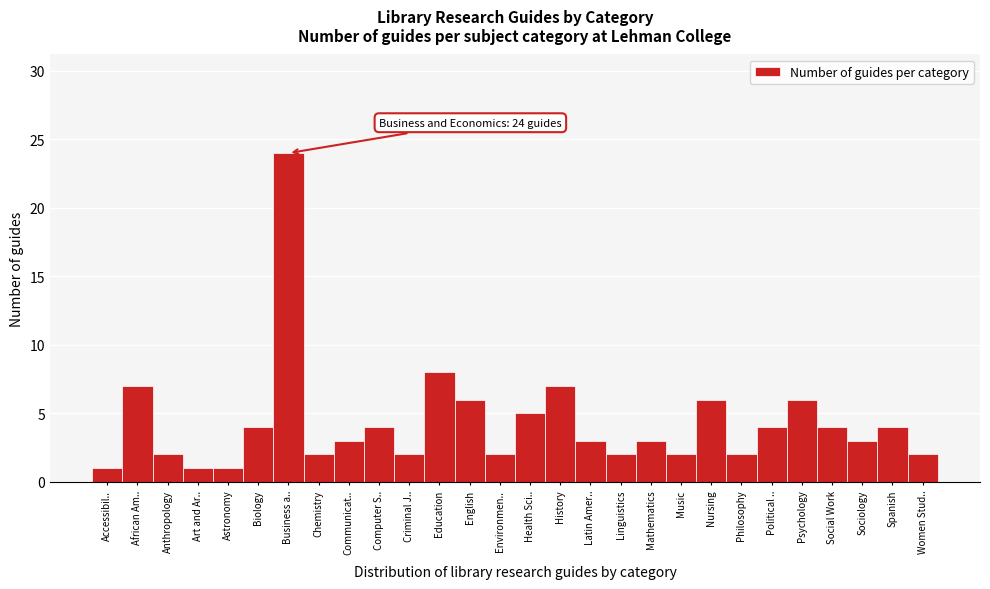

Reading left to right, what are all the values shown in this chart?

Accessibil..=1	African Am..=7	Anthropology=2	Art and Ar..=1	Astronomy=1	Biology=4	Business a..=24	Chemistry=2	Communicat..=3	Computer S..=4	Criminal J..=2	Education=8	English=6	Environmen..=2	Health Sci..=5	History=7	Latin Amer..=3	Linguistics=2	Mathematics=3	Music=2	Nursing=6	Philosophy=2	Political ..=4	Psychology=6	Social Work=4	Sociology=3	Spanish=4	Women Stud..=2